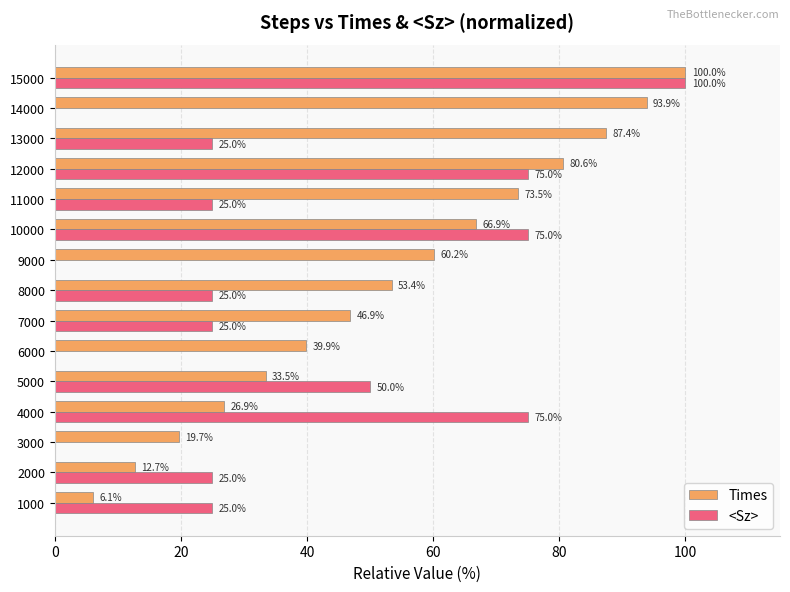

The Times series shows 93.9 at 14000. True or false?

True